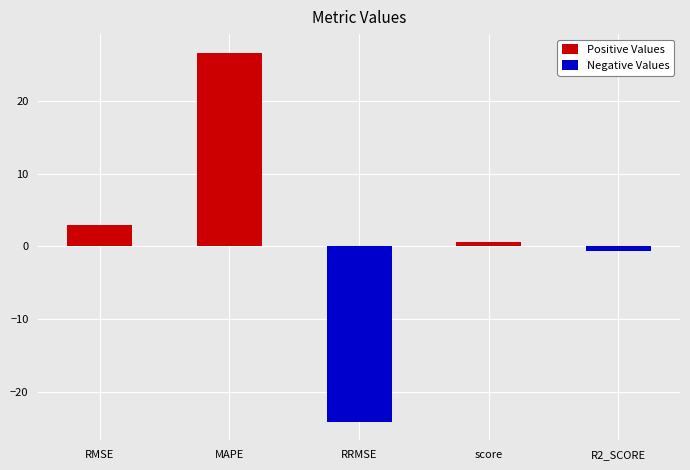

Is it true that Negative Values equals 0.0 at RMSE?

True